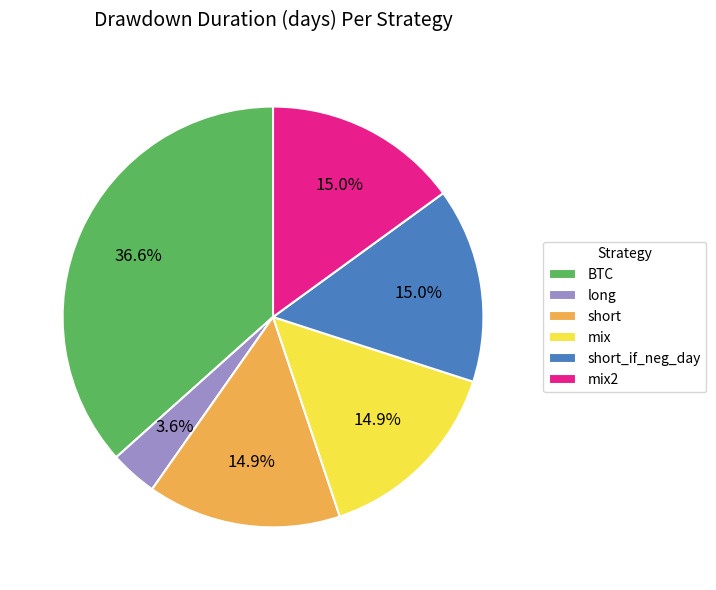

Does short_if_neg_day represent more than half of the total?

No